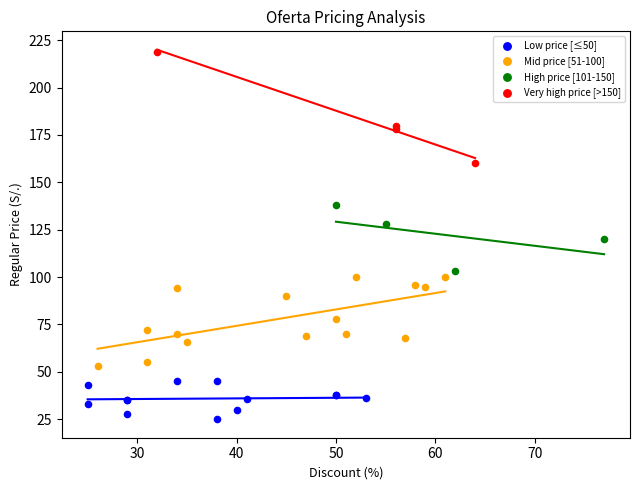

Which series contains the highest Y value?

Very high price [>150]